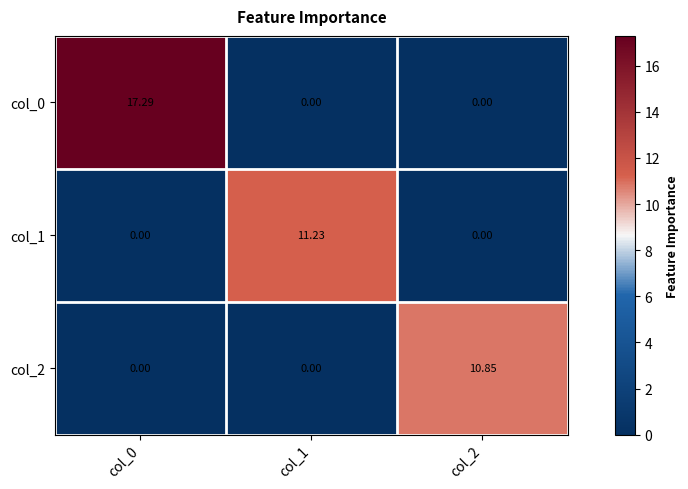

What is the difference between the highest and lowest values at col_1?

11.2